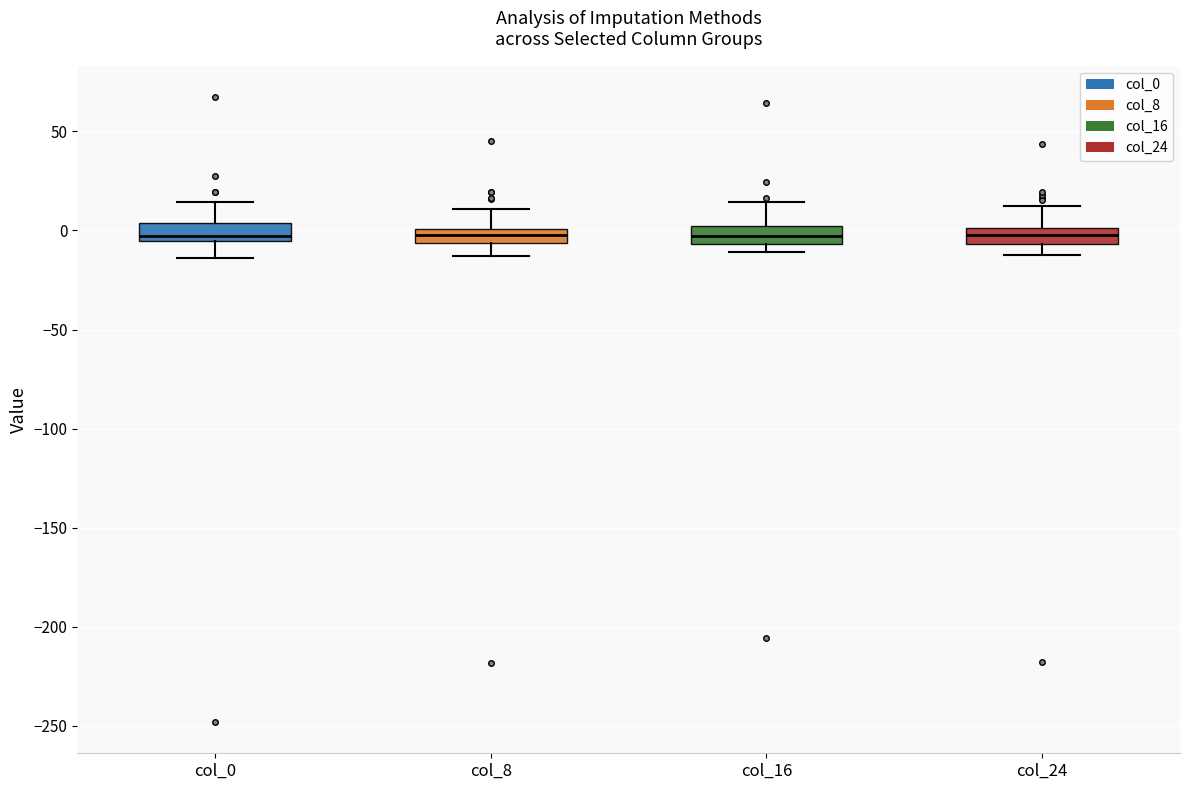

Where is the lower edge of the box for col_24 on the y-axis? The values are not printed on the chart, so give them approximately, as read against the axis.

-5